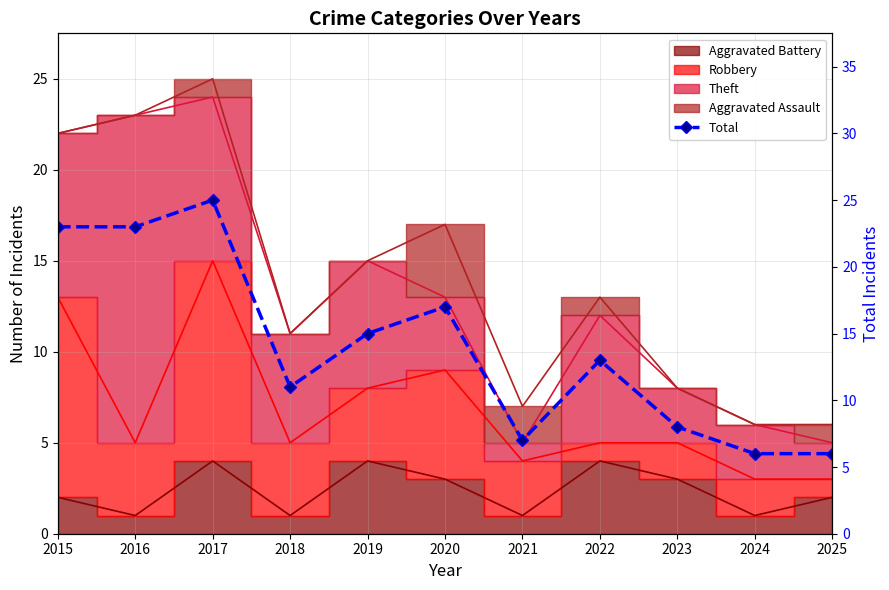

How many categories are shown in the chart?

11